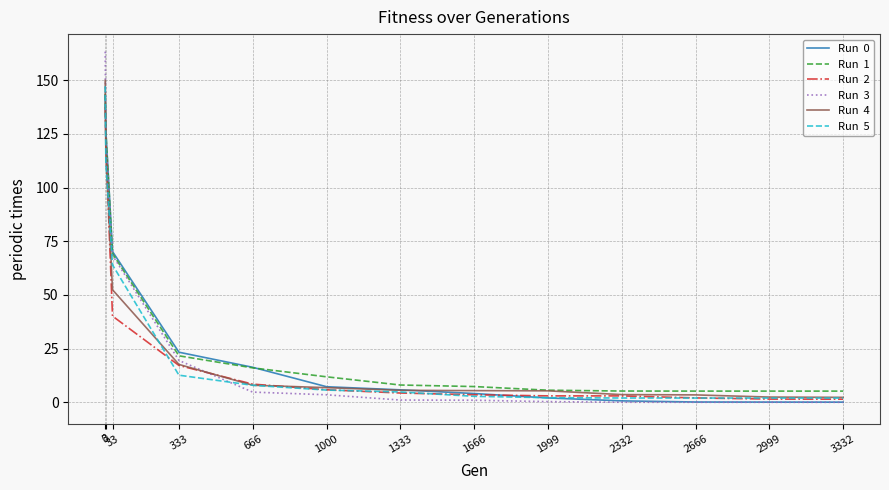

What is the spread (max minus min) of values at 0?

25.7